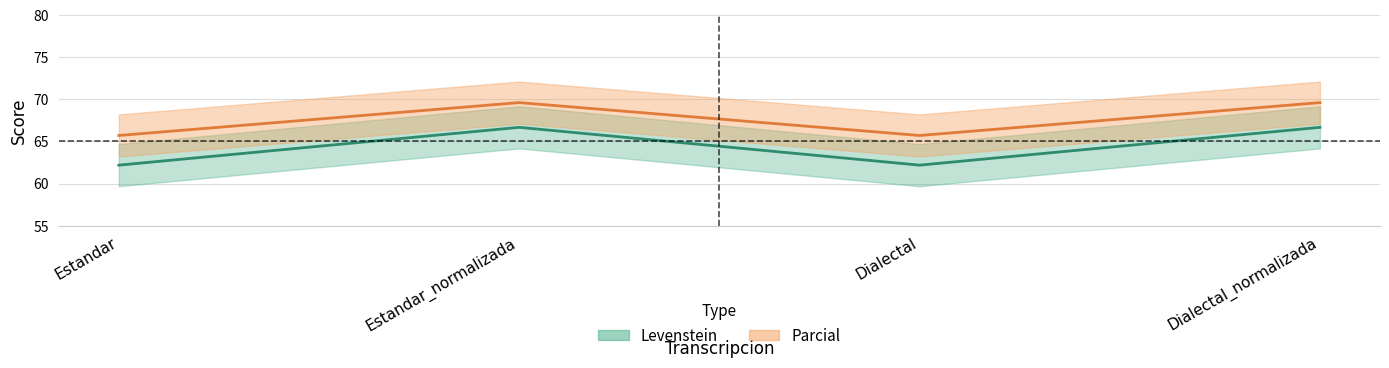

Reading left to right, list all the values displayed in this chart.

Levenstein: 62.2	66.7	62.2	66.7
Parcial: 65.7	69.6	65.7	69.6